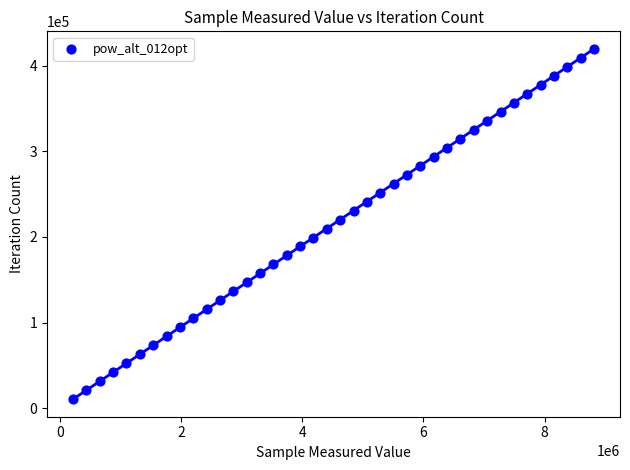

What is the range of X values (max minus min)?

8592948